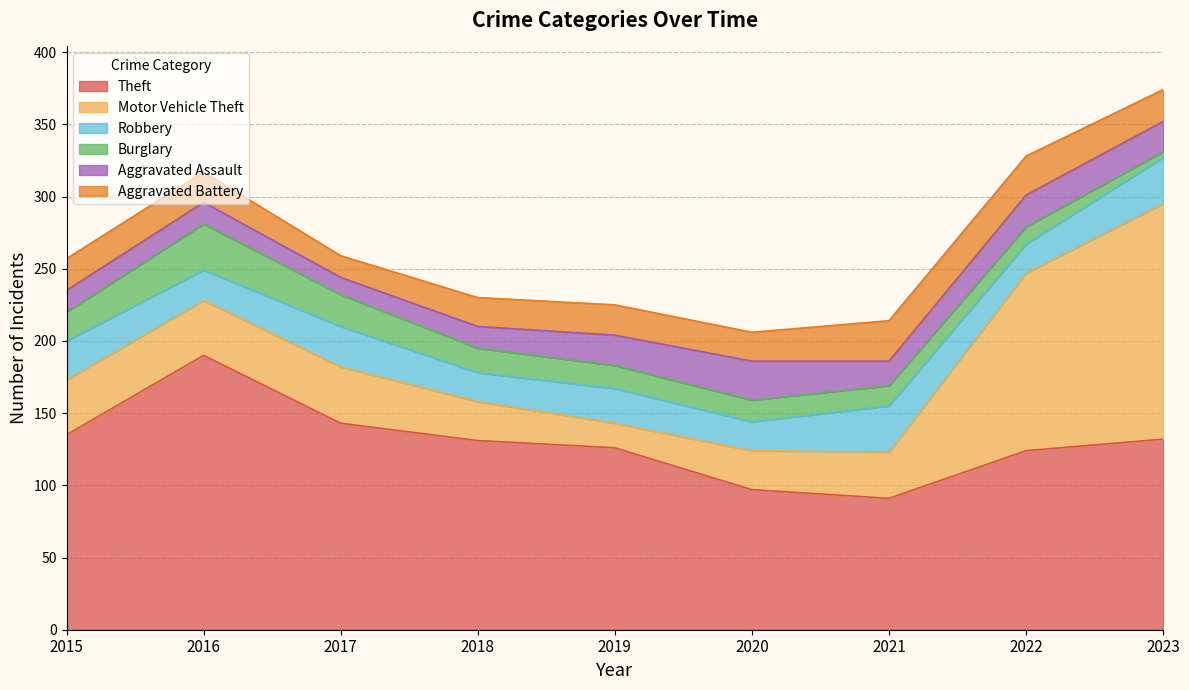

After their last crossing, which series has the higher values: Motor Vehicle Theft or Theft?

Motor Vehicle Theft